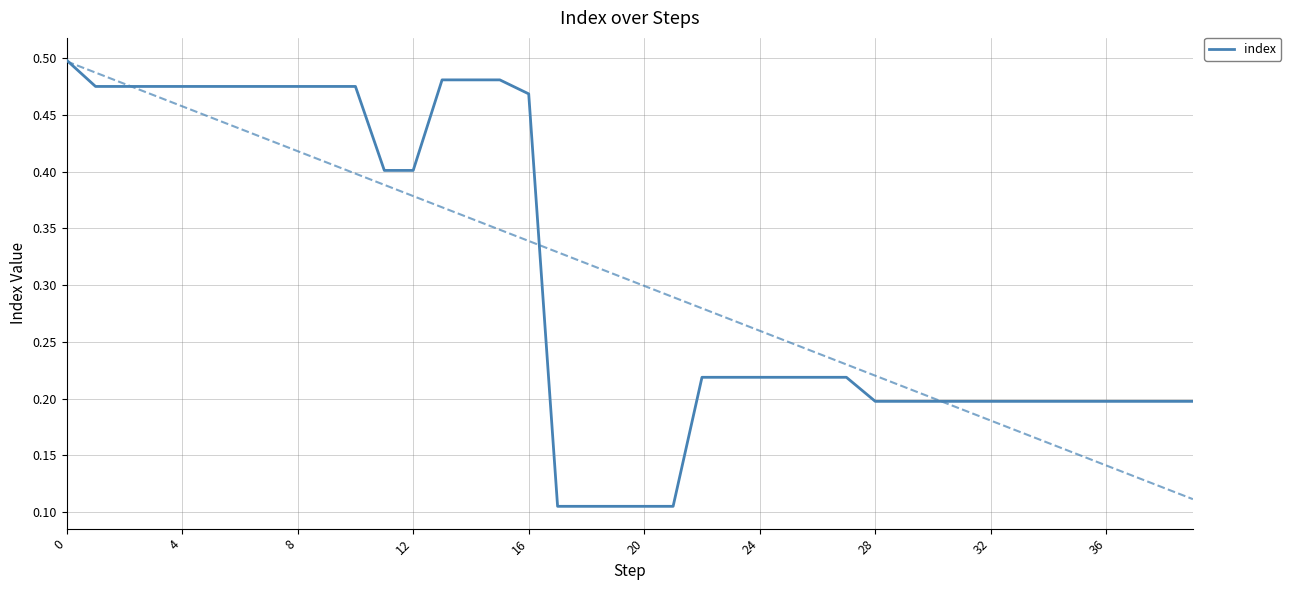

Between 38 and 36, which is larger?

36